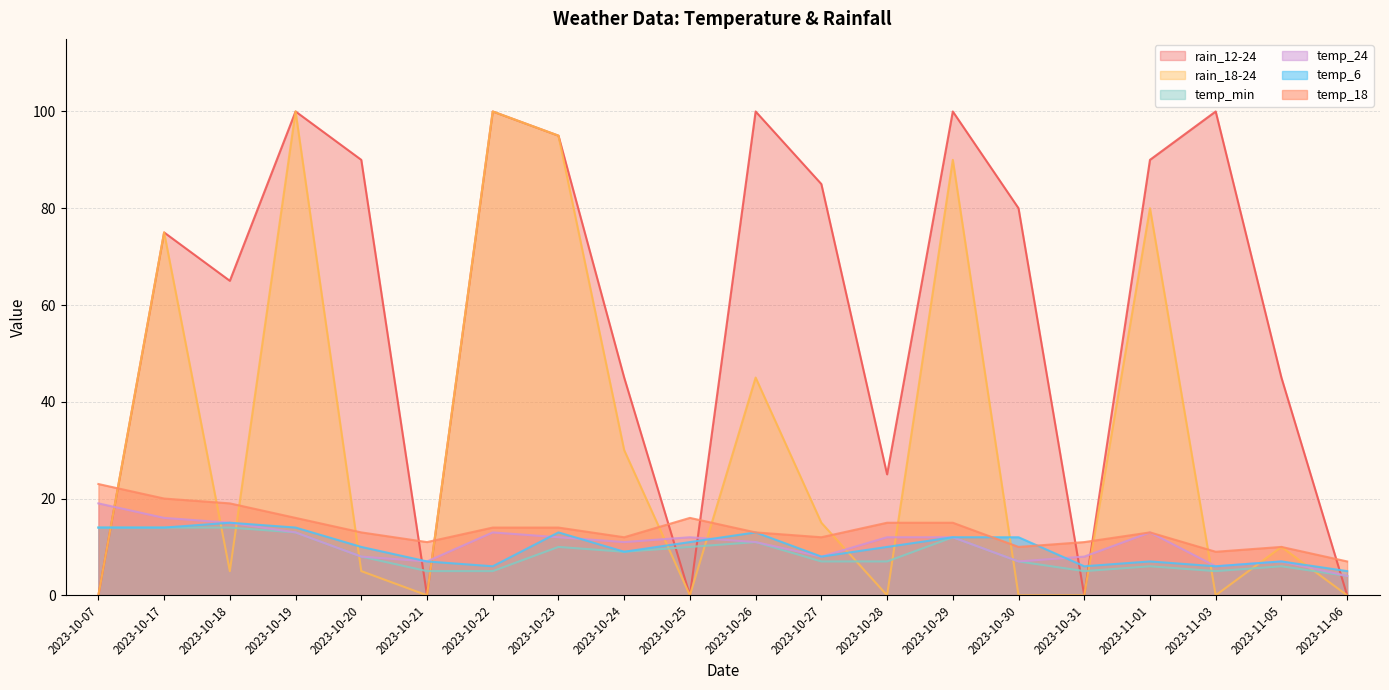

What is the difference between the temp_18 values at 2023-11-01 and 2023-10-18?

6